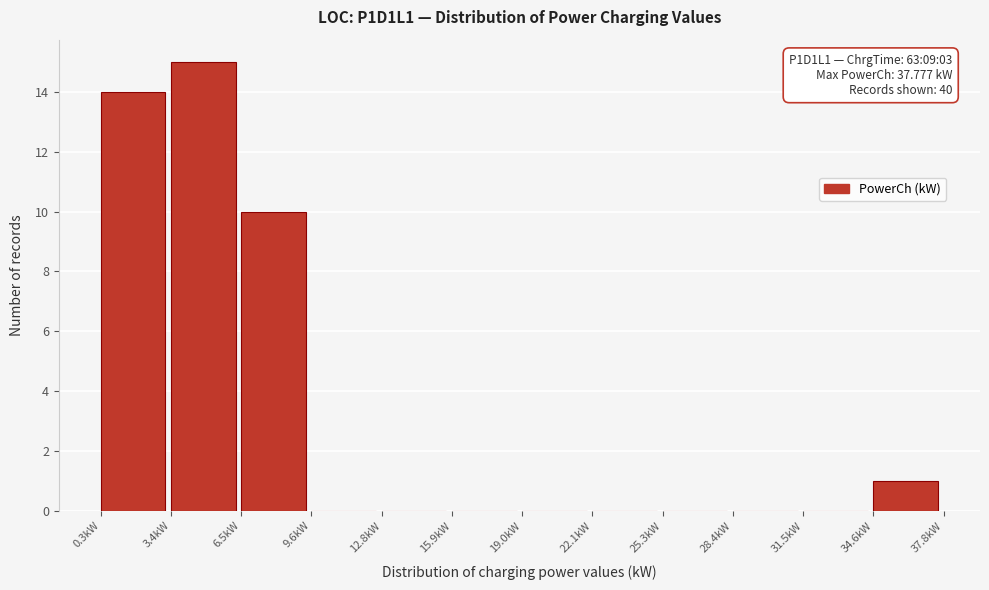

Which range on the x-axis has the tallest bar?

3.5 to 6.5